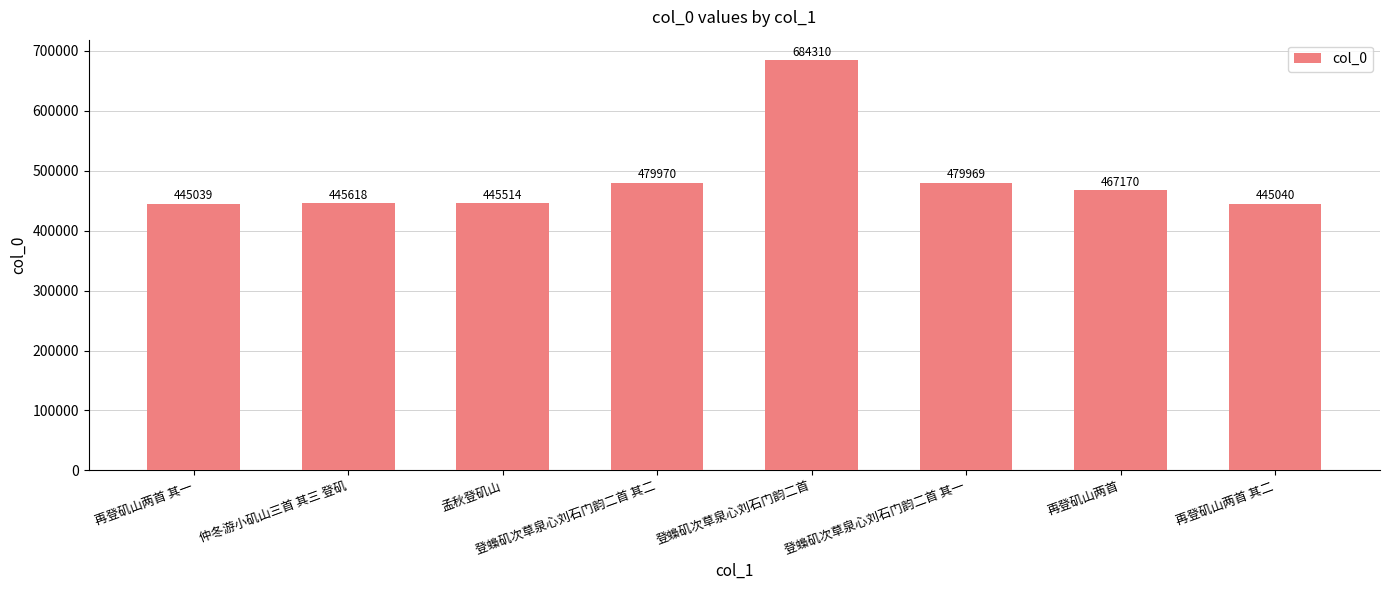

What is the change in value from 登蟂矶次草泉心刘石门韵二首 其一 to 再登矶山两首 其二?

-34929